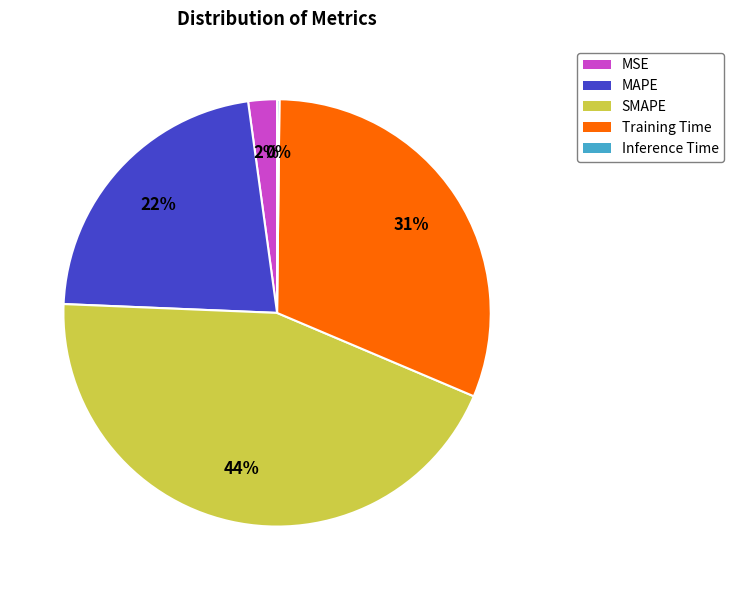

Combined, do MAPE and MSE account for over 50%?

No